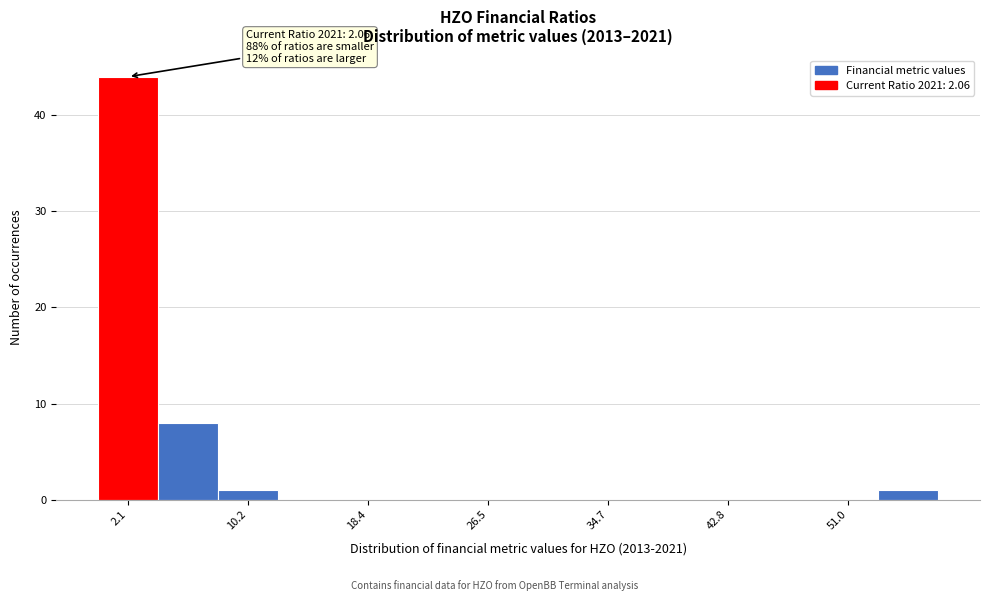

Which range on the x-axis has the tallest bar?

0 to 4